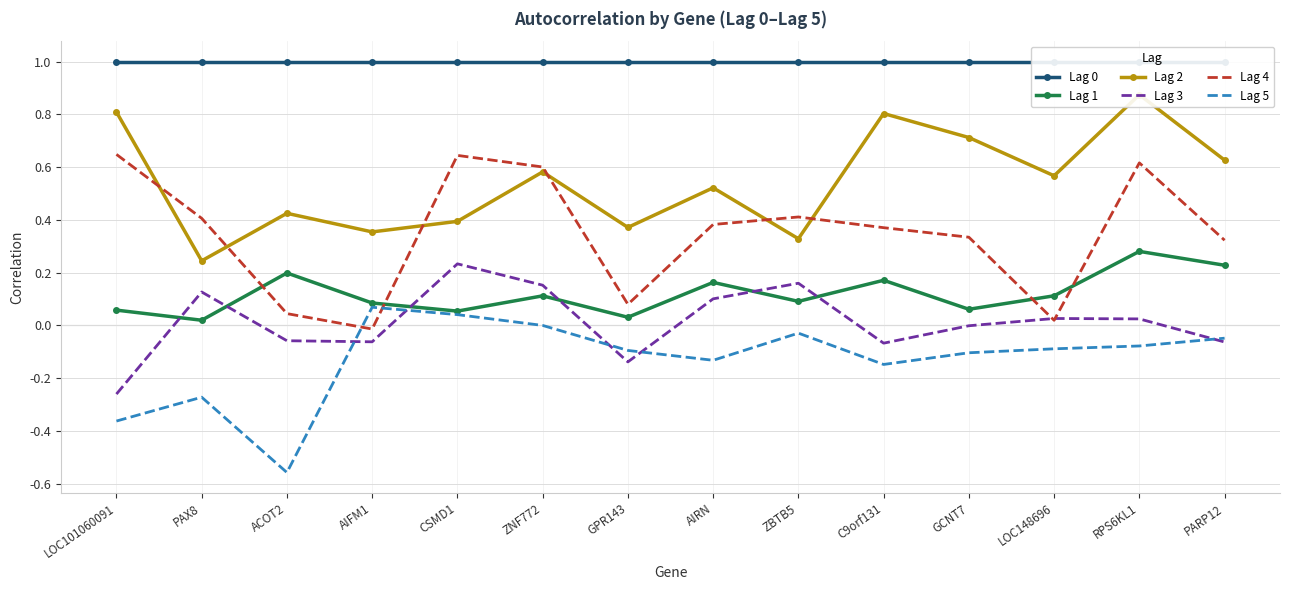

The value of Lag 4 at GCNT7 is 0.3. True or false?

True